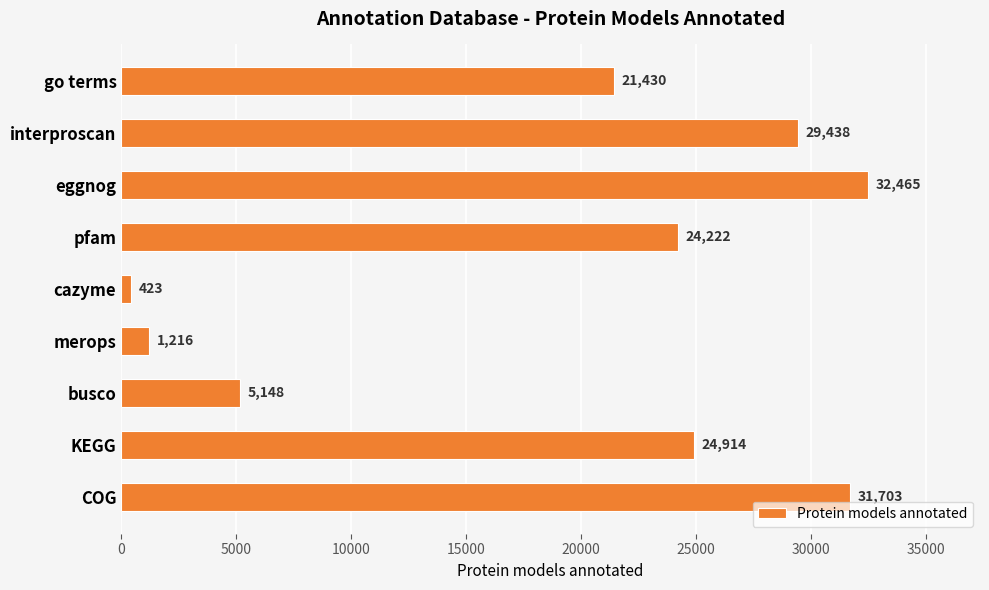

What is the value of the 1st bar from the top?

21430